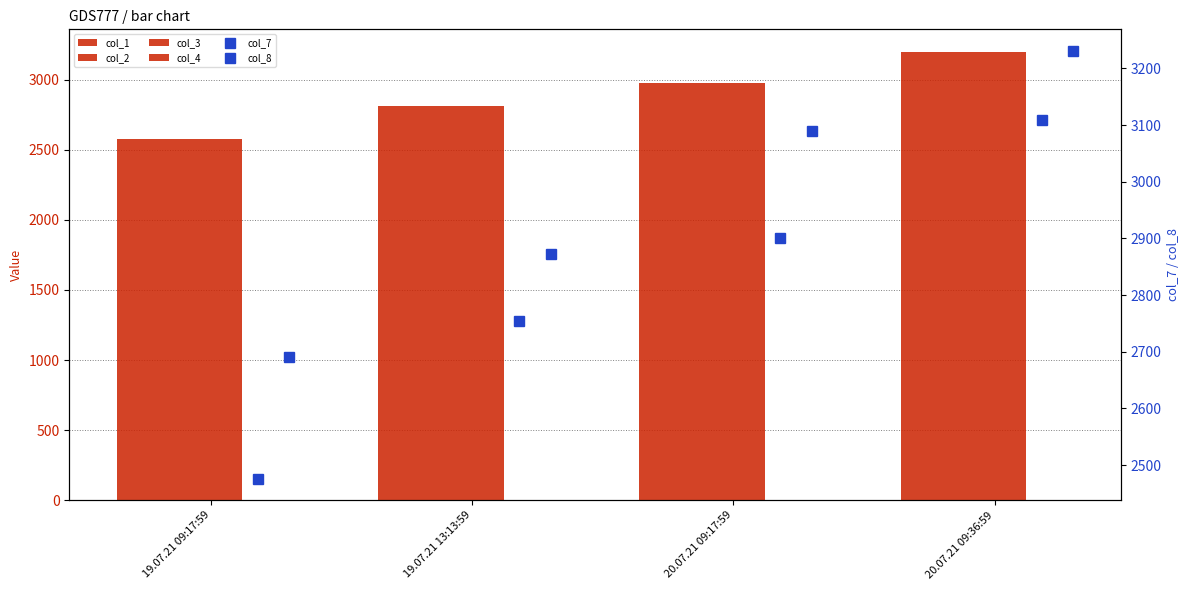

Read the col_1 value at 20.07.21 09:17:59.

2973.4